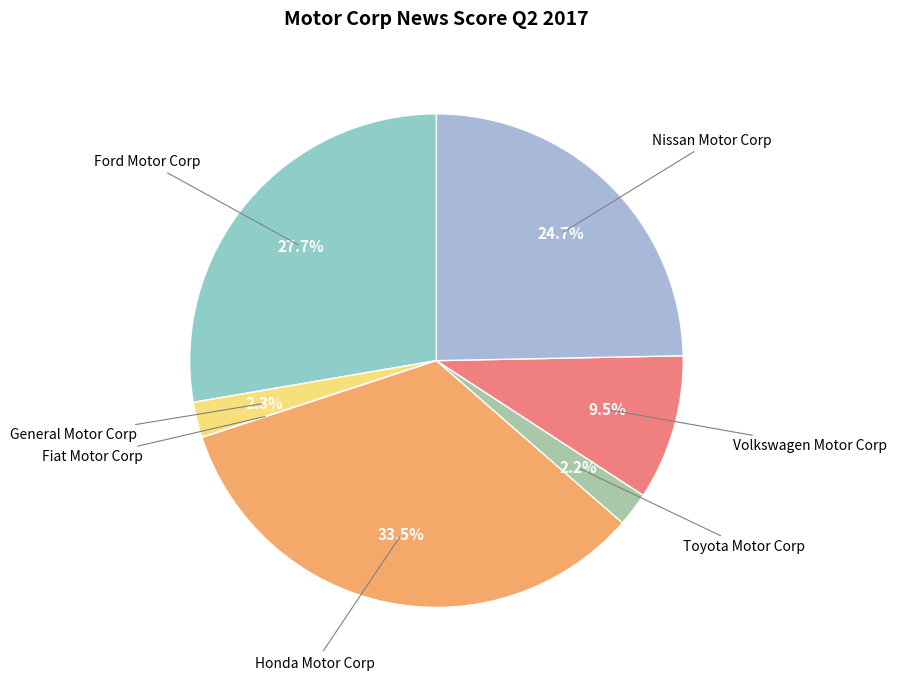

Rank the categories by value from lowest to highest.

Fiat Motor Corp, Toyota Motor Corp, General Motor Corp, Volkswagen Motor Corp, Nissan Motor Corp, Ford Motor Corp, Honda Motor Corp